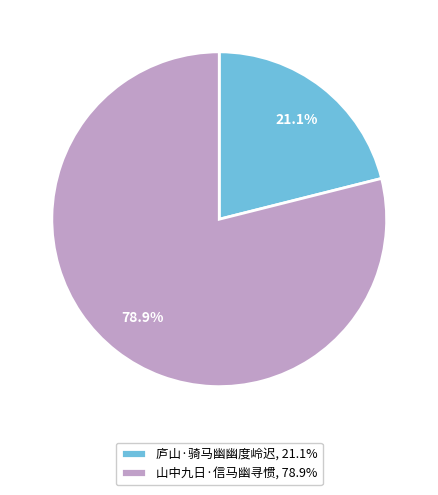

Is the sum of 山中九日·信马幽寻惯 and 庐山·骑马幽幽度岭迟 greater than half?

Yes